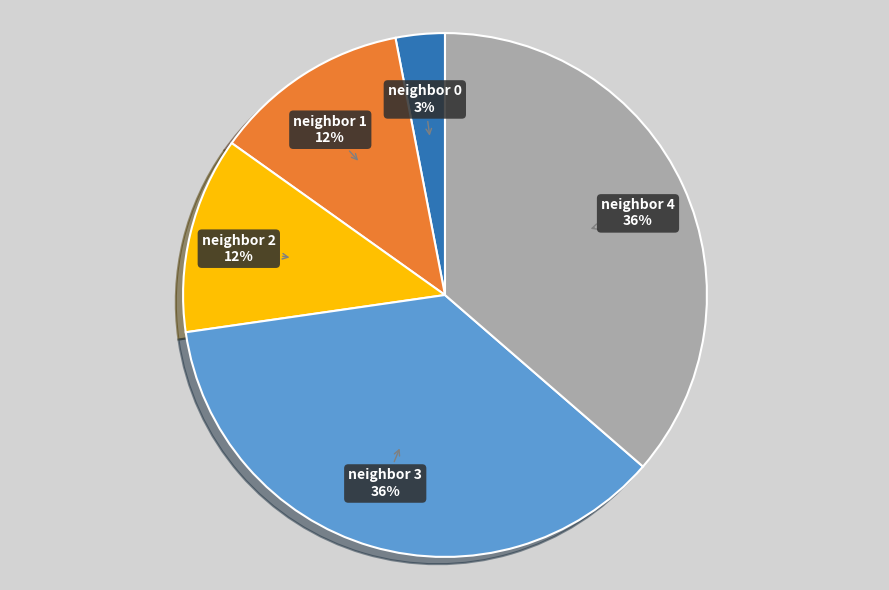

What is the smallest slice in the pie chart?

neighbor 0